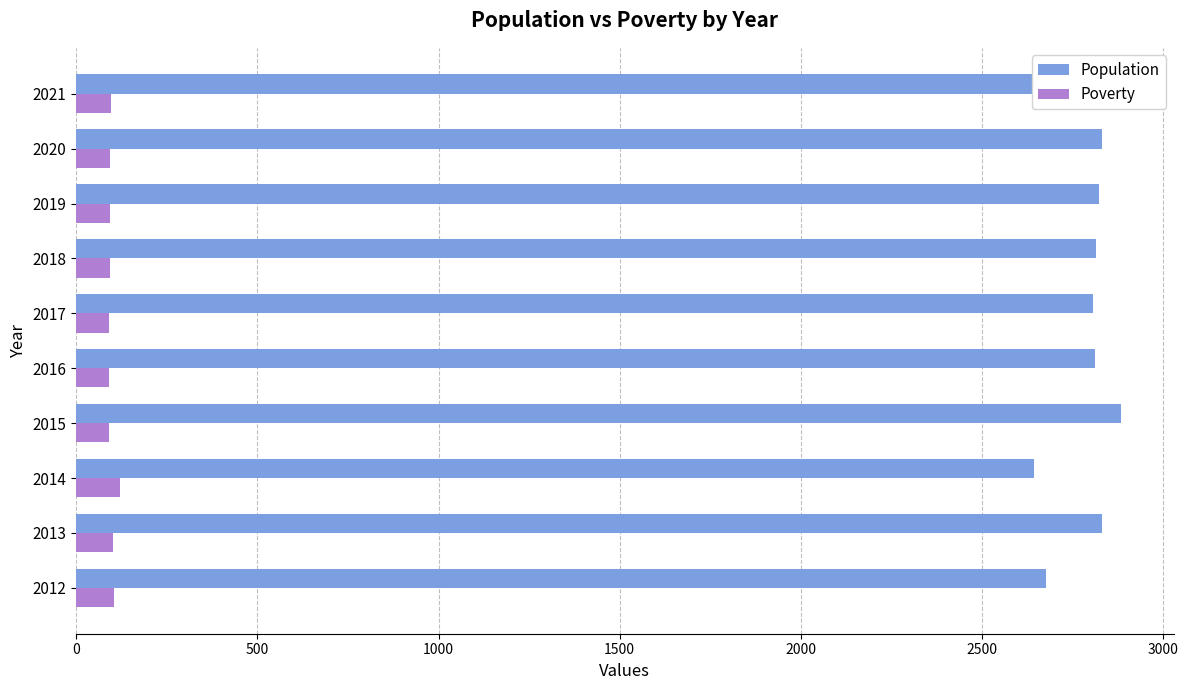

Rank the series by their average value, from highest to lowest.

Population, Poverty